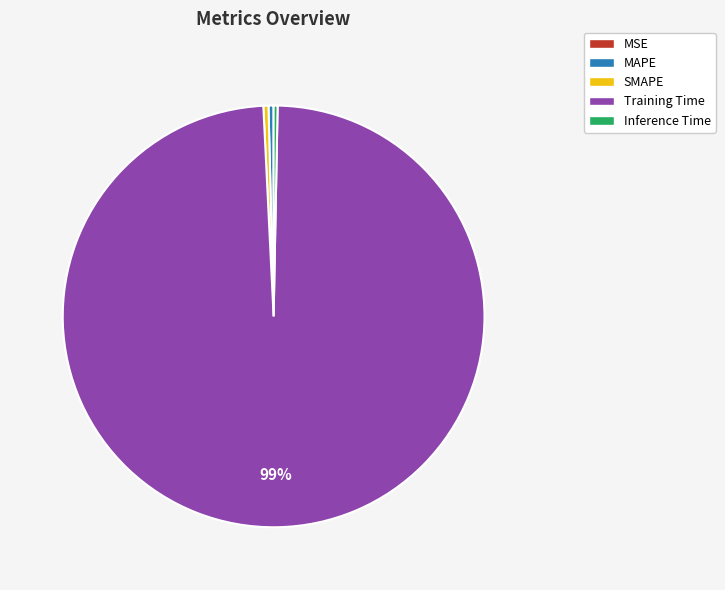

Is it true that Training Time is 89% of the pie?

False